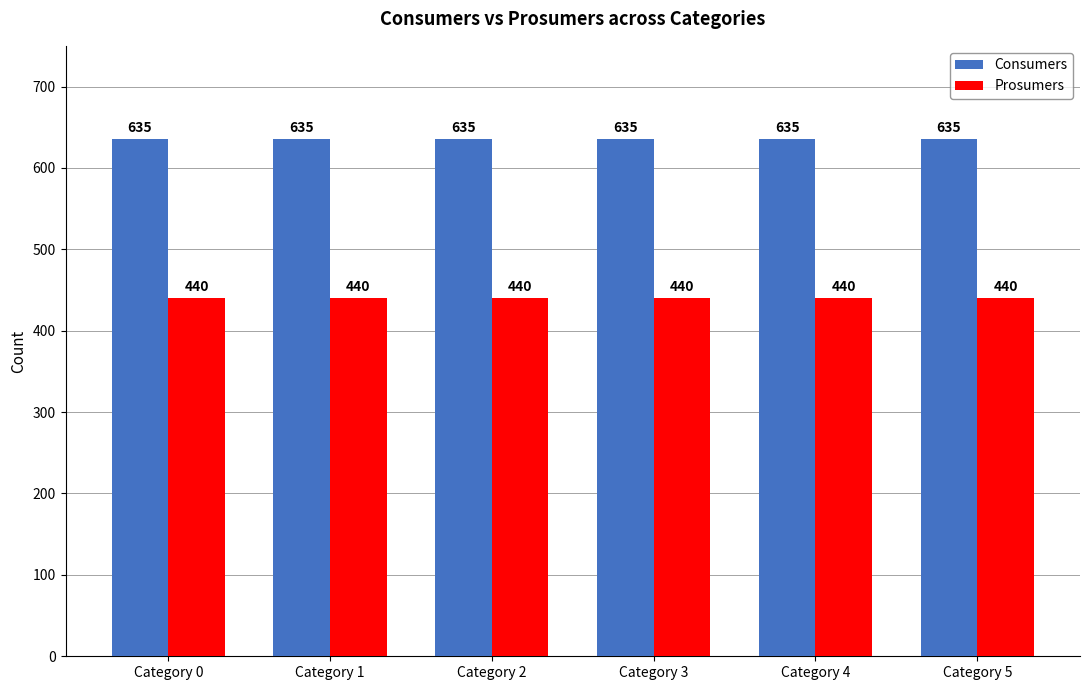

Reading left to right, transcribe all the data shown in this chart.

Consumers: Category 0=635	Category 1=635	Category 2=635	Category 3=635	Category 4=635	Category 5=635
Prosumers: Category 0=440	Category 1=440	Category 2=440	Category 3=440	Category 4=440	Category 5=440